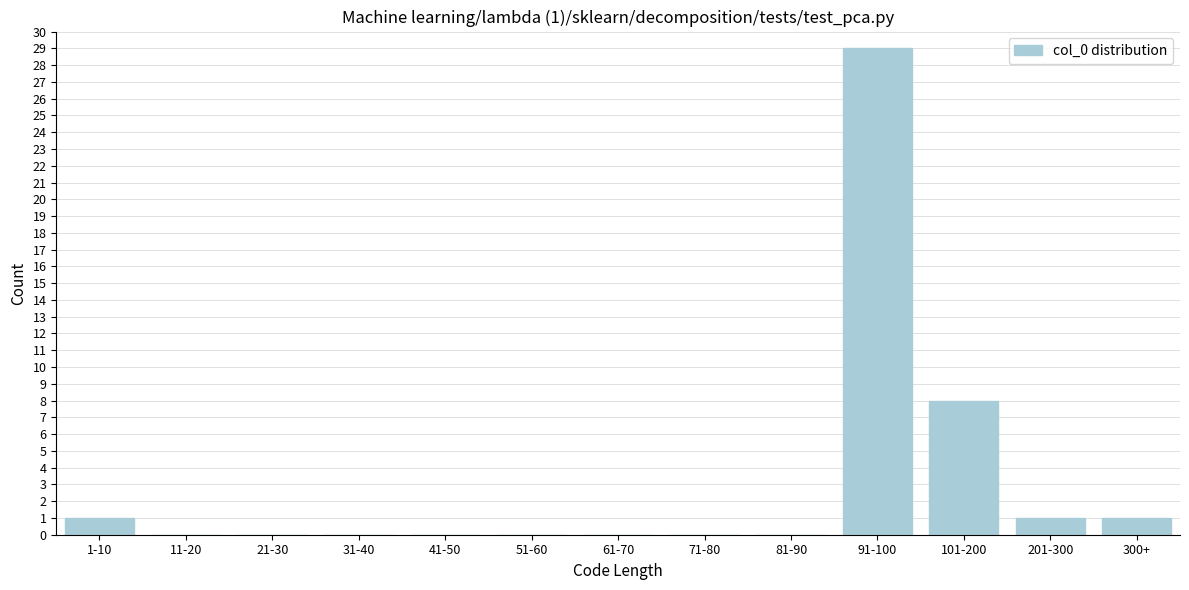

At which label is the value closest to 14?

101-200